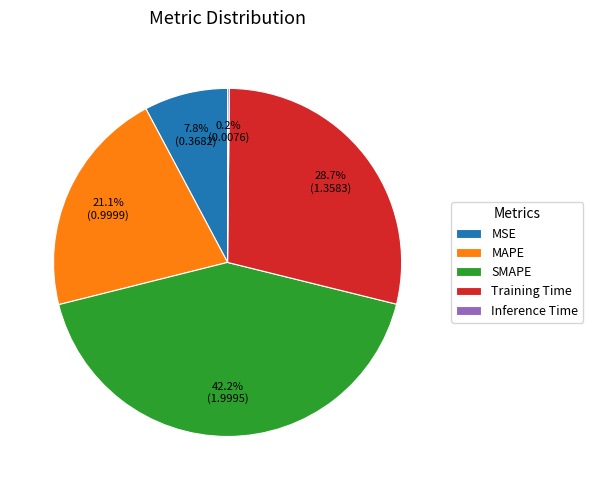

To the nearest percent, what is the difference between the largest and smallest slice percentages?

42%